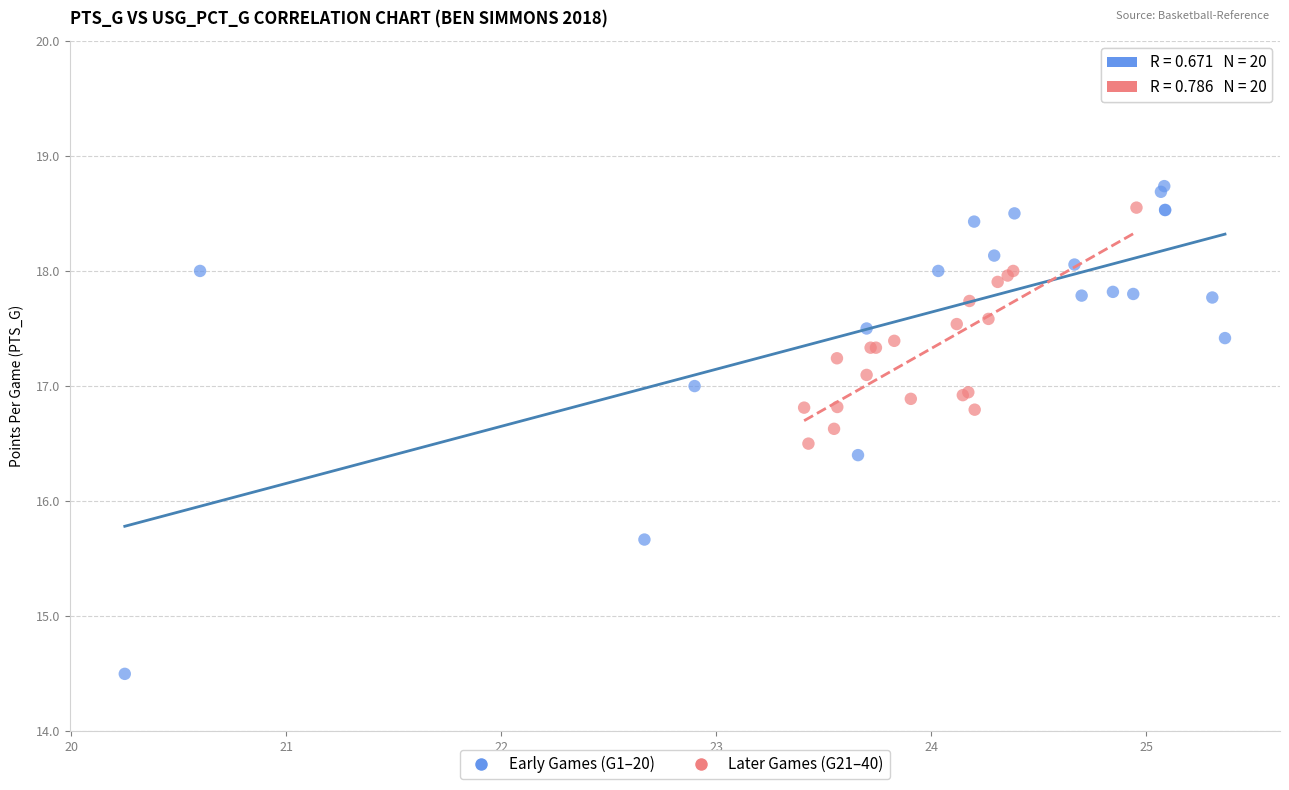

Which series reaches the minimum Y coordinate?

Early Games (G1–20)